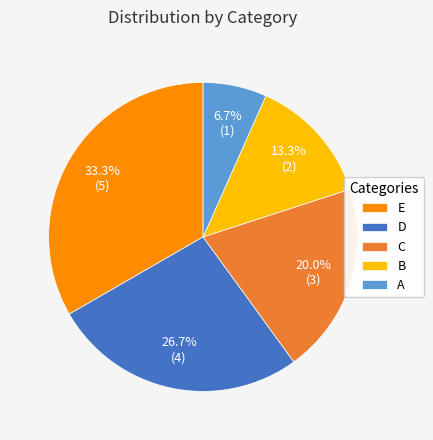

What percentage do B and D together represent?

40.0%